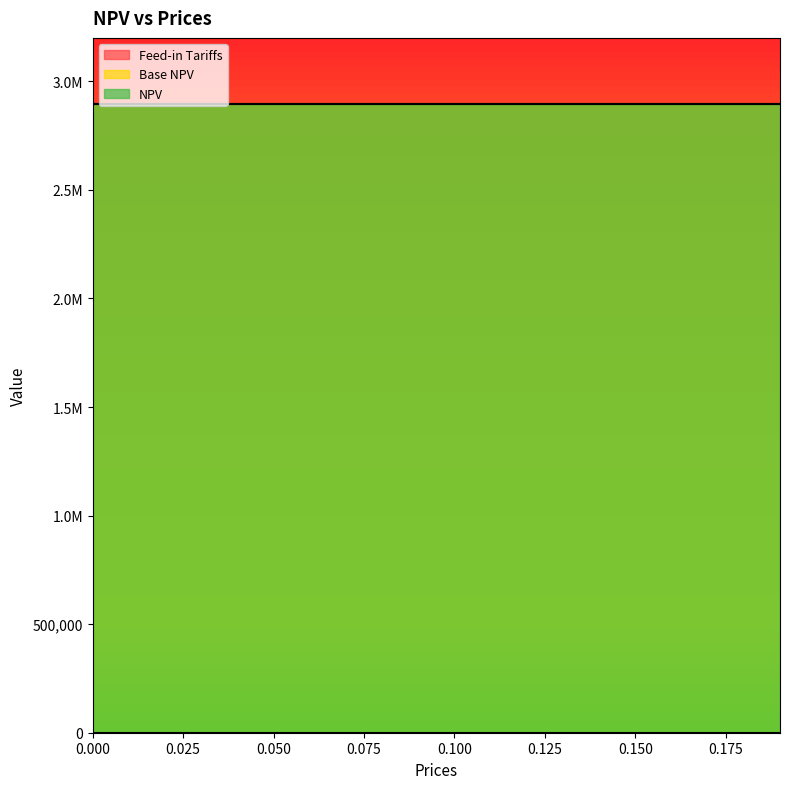

The value of Base NPV at 0.11 is 2894072.4. True or false?

True